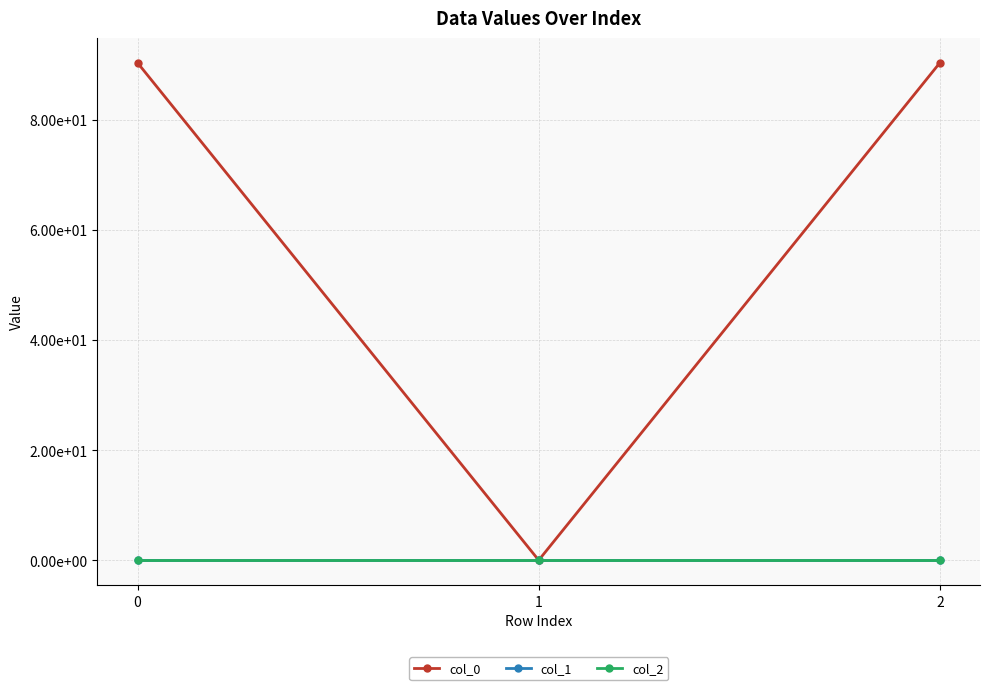

Is it true that col_2 equals 0.0 at 2?

True